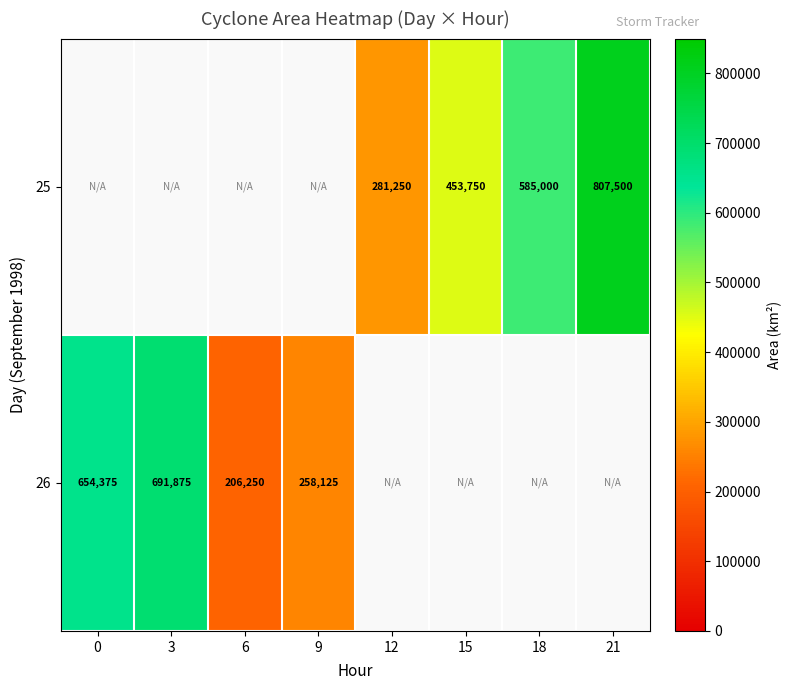

The value of 25 at 15 is 453750. True or false?

True